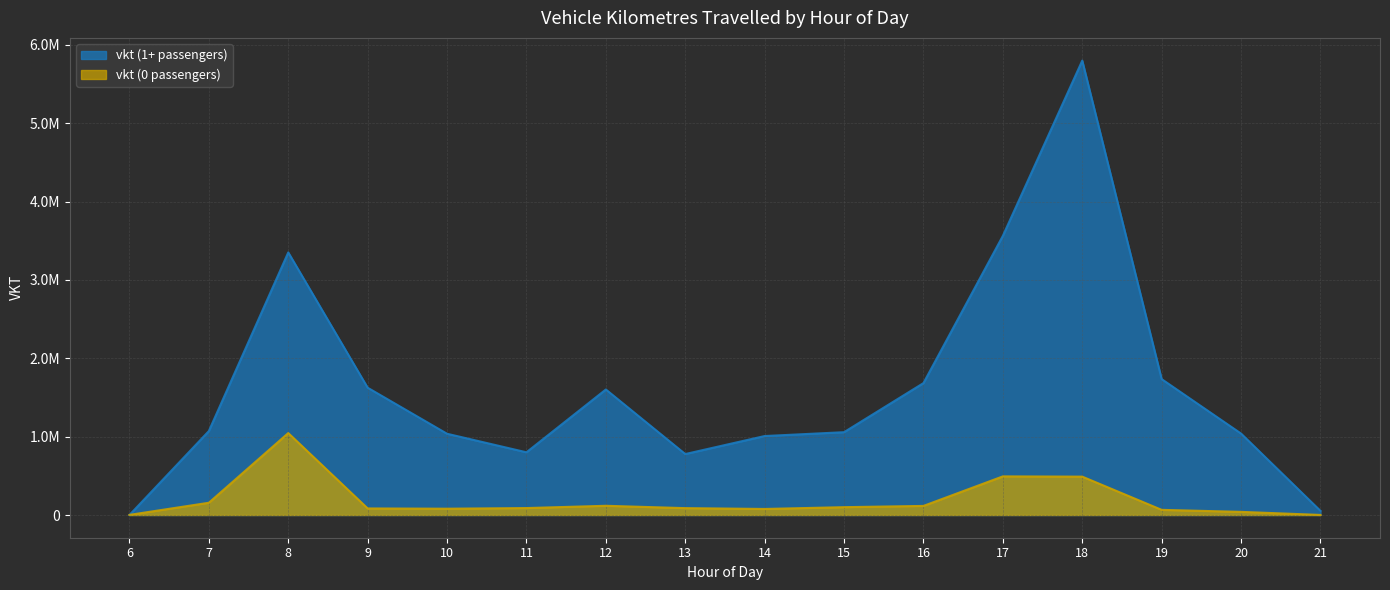

Reading left to right, what are all the values shown in this chart?

vkt (0 passengers): 6=1631.1	7=156270.8	8=1045459.2	9=83706.4	10=80431.2	11=88587.9	12=117632.4	13=87700.2	14=77105.0	15=100014.6	16=115961.7	17=492907.9	18=489583.9	19=65706.9	20=40063.7	21=802.2
vkt (1+ passengers): 6=0.0	7=1071290.2	8=3350739.5	9=1624263.6	10=1036804.0	11=800294.2	12=1601738.0	13=777884.0	14=1007703.3	15=1056901.6	16=1683390.9	17=3562300.3	18=5798541.9	19=1734121.7	20=1039107.1	21=52752.8